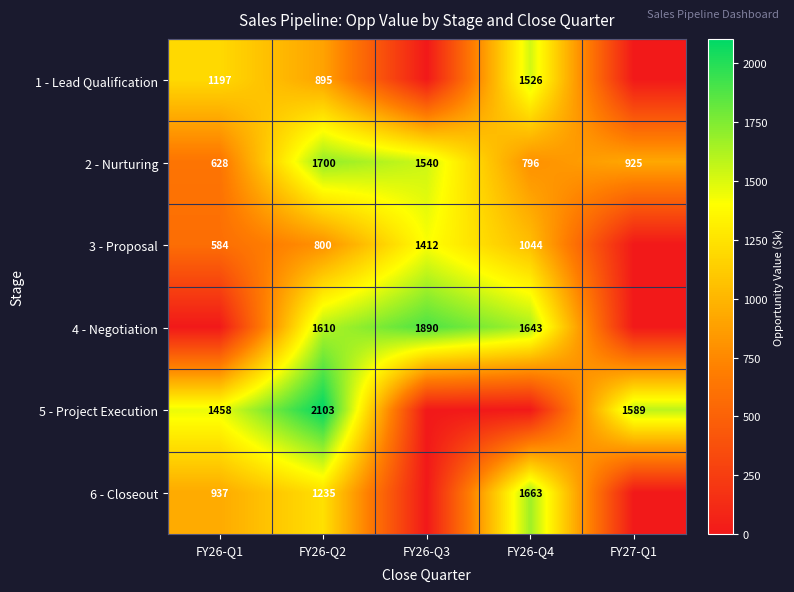

The 4 - Negotiation series shows 3389 at FY26-Q3. True or false?

False